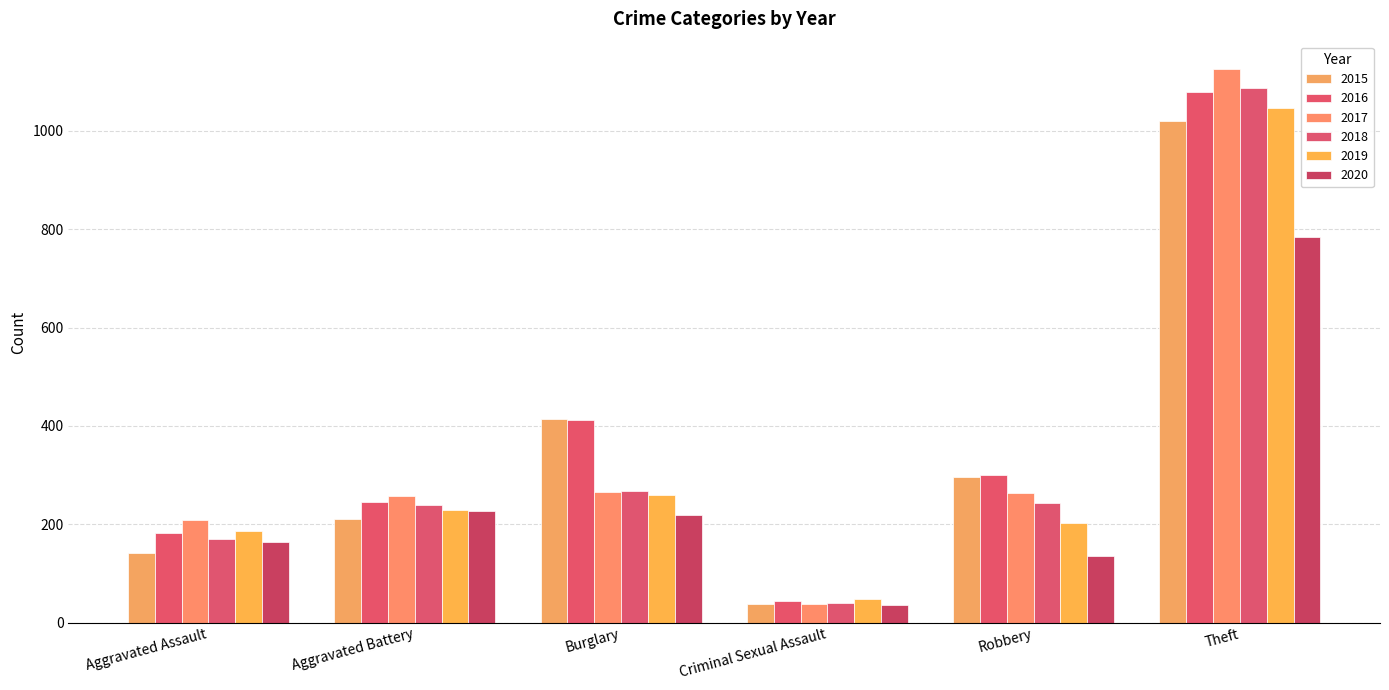

Does the chart contain stacked bars?

No